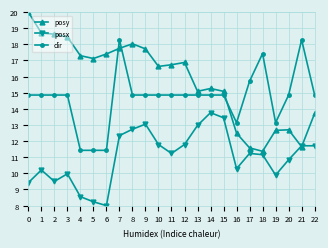

What is the maximum value shown in the chart?

20.0